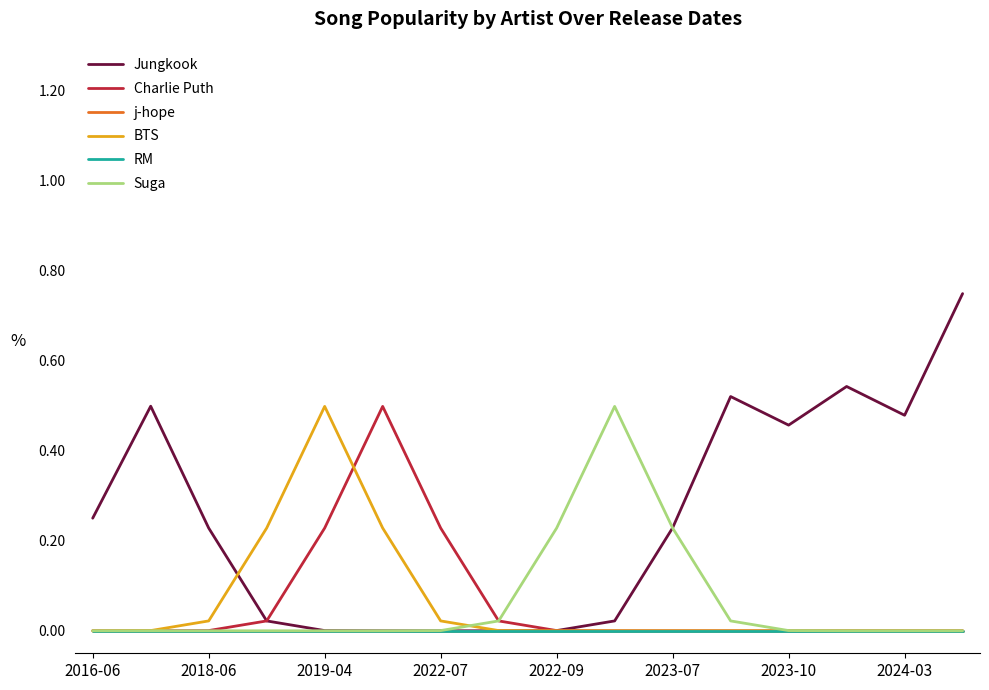

Does the chart display data point markers on the line(s)?

No